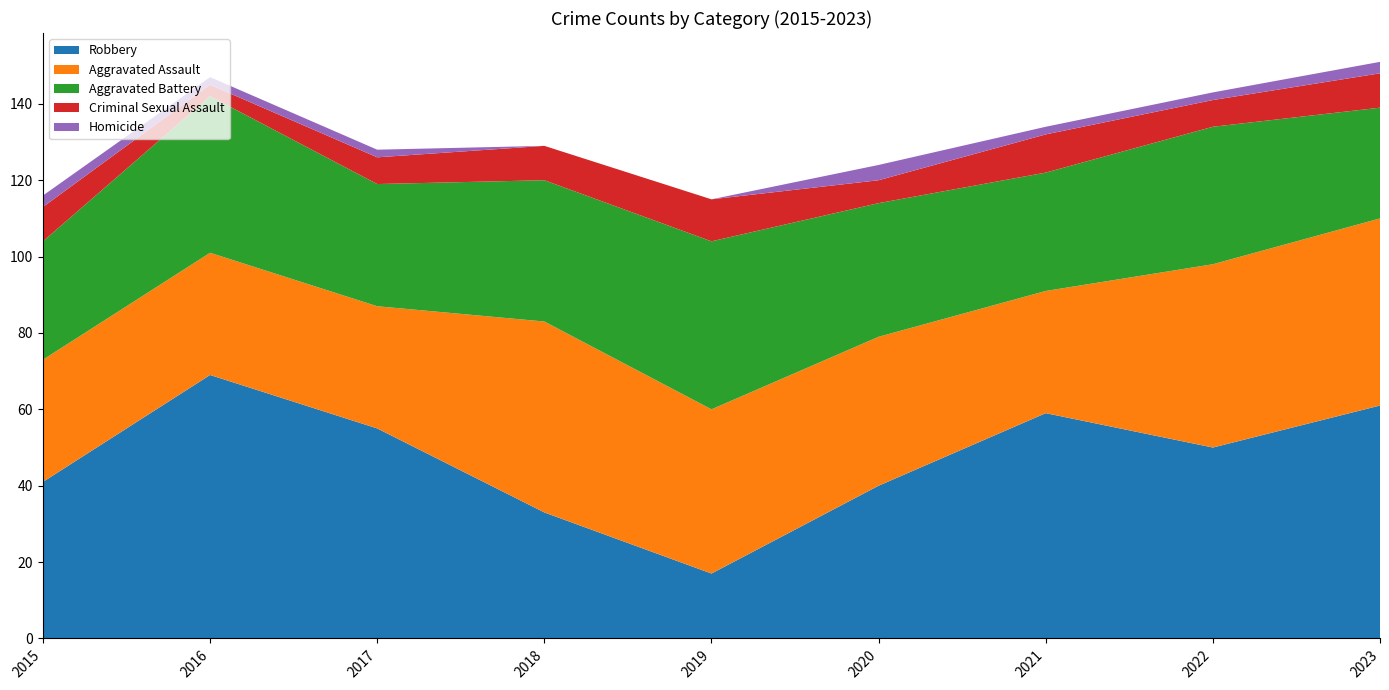

Reading left to right, transcribe all the data shown in this chart.

Robbery: 41	69	55	33	17	40	59	50	61
Aggravated Assault: 32	32	32	50	43	39	32	48	49
Aggravated Battery: 31	41	32	37	44	35	31	36	29
Criminal Sexual Assault: 9	3	7	9	11	6	10	7	9
Homicide: 3	2	2	0	0	4	2	2	3